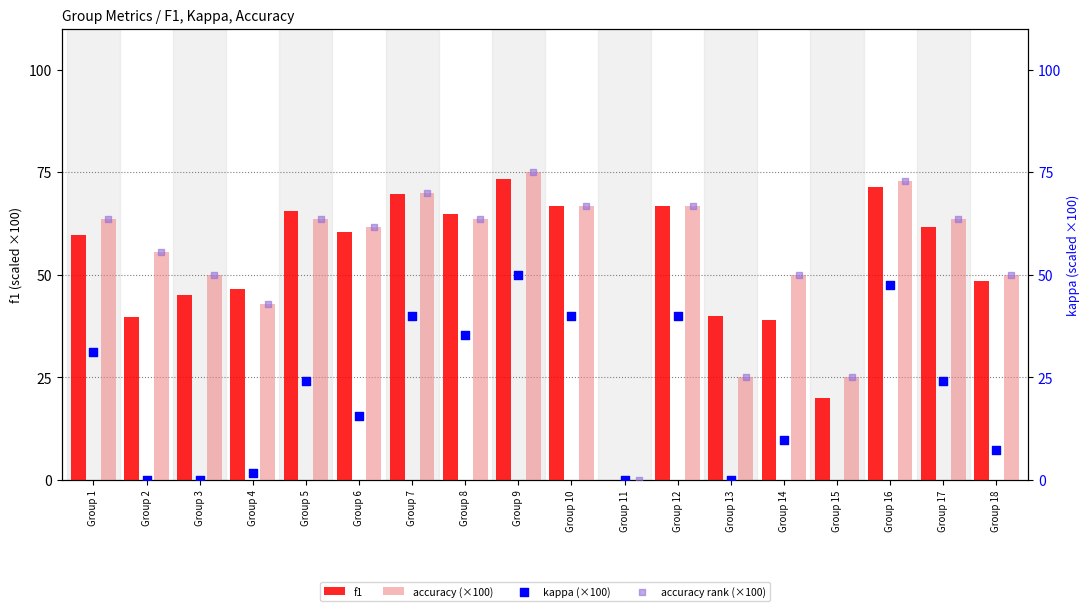

What are all the series names shown in the legend?

f1, accuracy (×100), kappa (×100), accuracy rank (×100)